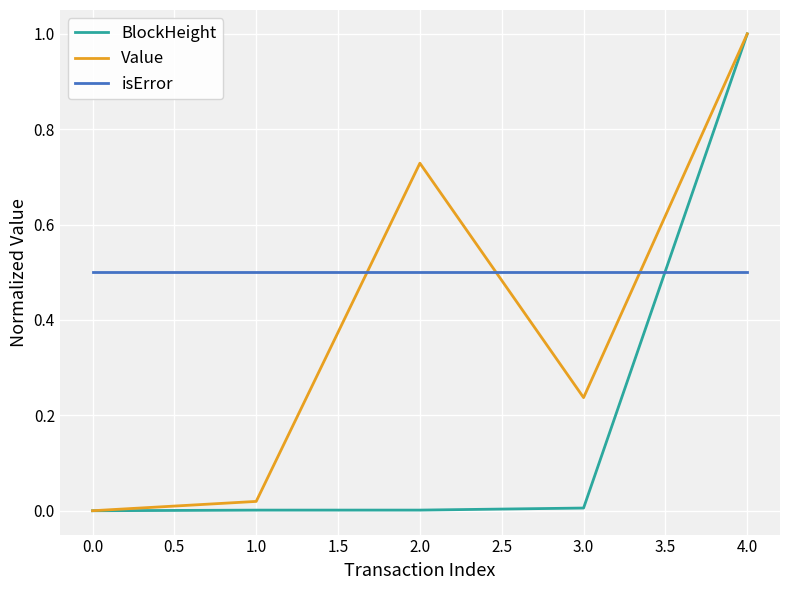

What position from the left is 4.0?

5